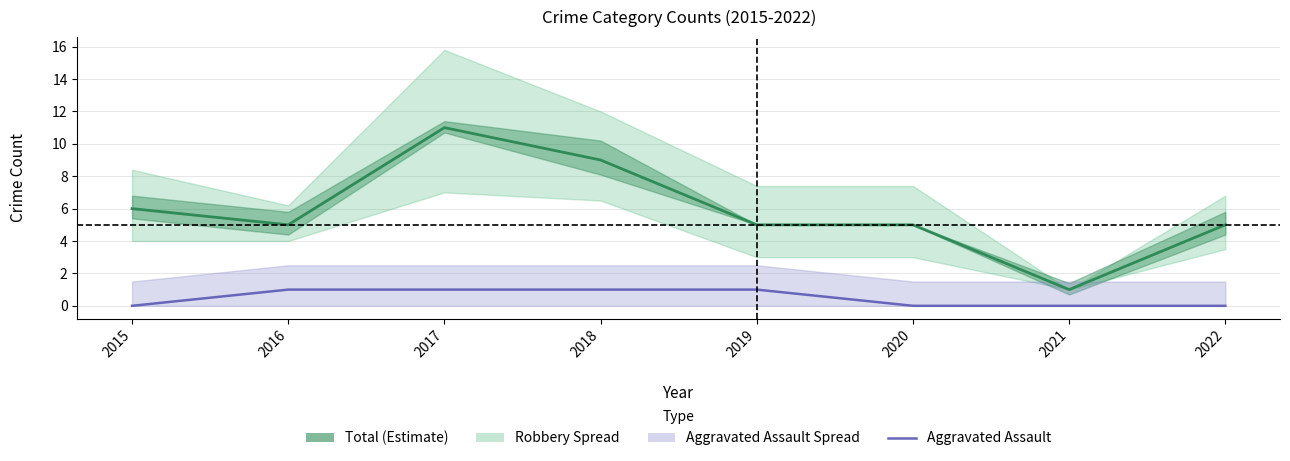

At which category is the sum across all series the highest?

2017